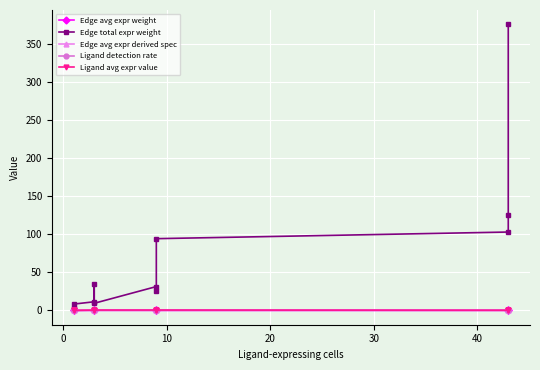

Is it true that Edge avg expr weight equals 0.0 at 0?

True